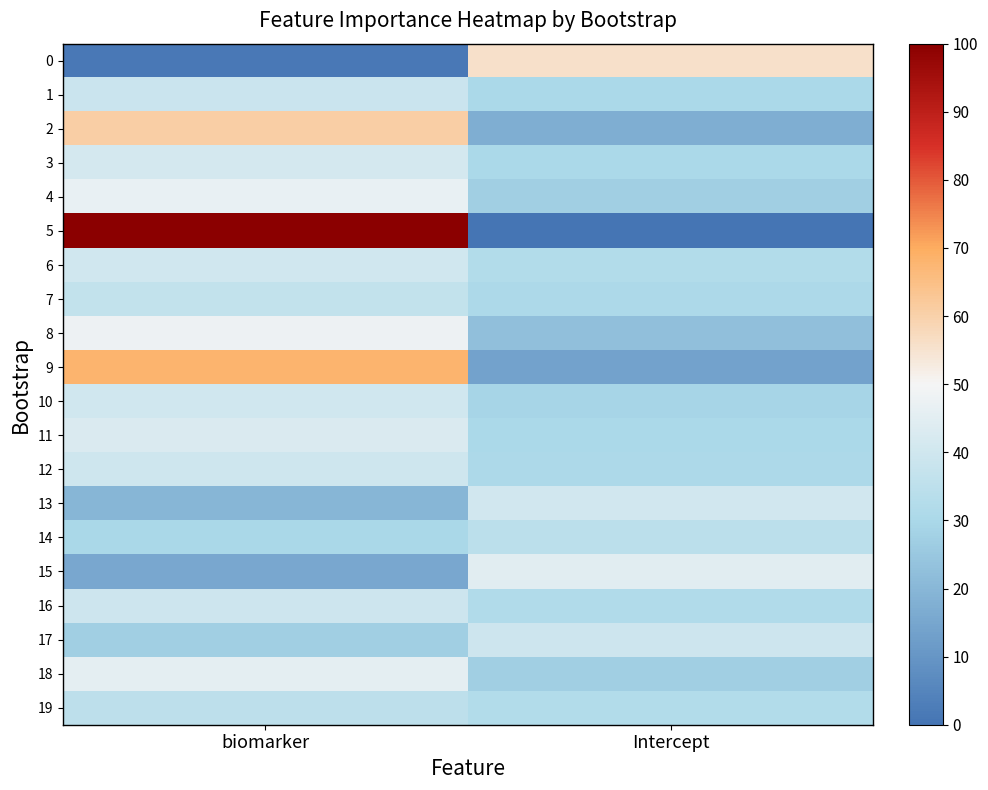

Reading left to right, transcribe all the data shown in this chart.

0: biomarker=1.5	Intercept=55.6
1: biomarker=38.6	Intercept=30.1
2: biomarker=60.9	Intercept=17.5
3: biomarker=41.3	Intercept=30.4
4: biomarker=46.8	Intercept=27.2
5: biomarker=100.0	Intercept=0.0
6: biomarker=40.2	Intercept=32.2
7: biomarker=36.4	Intercept=30.6
8: biomarker=47.7	Intercept=22.5
9: biomarker=68.3	Intercept=13.7
10: biomarker=40.1	Intercept=29.3
11: biomarker=42.8	Intercept=30.4
12: biomarker=39.7	Intercept=30.5
13: biomarker=19.8	Intercept=40.4
14: biomarker=29.8	Intercept=34.5
15: biomarker=15.6	Intercept=44.8
16: biomarker=39.1	Intercept=31.8
17: biomarker=27.3	Intercept=39.2
18: biomarker=45.7	Intercept=27.0
19: biomarker=35.2	Intercept=32.4